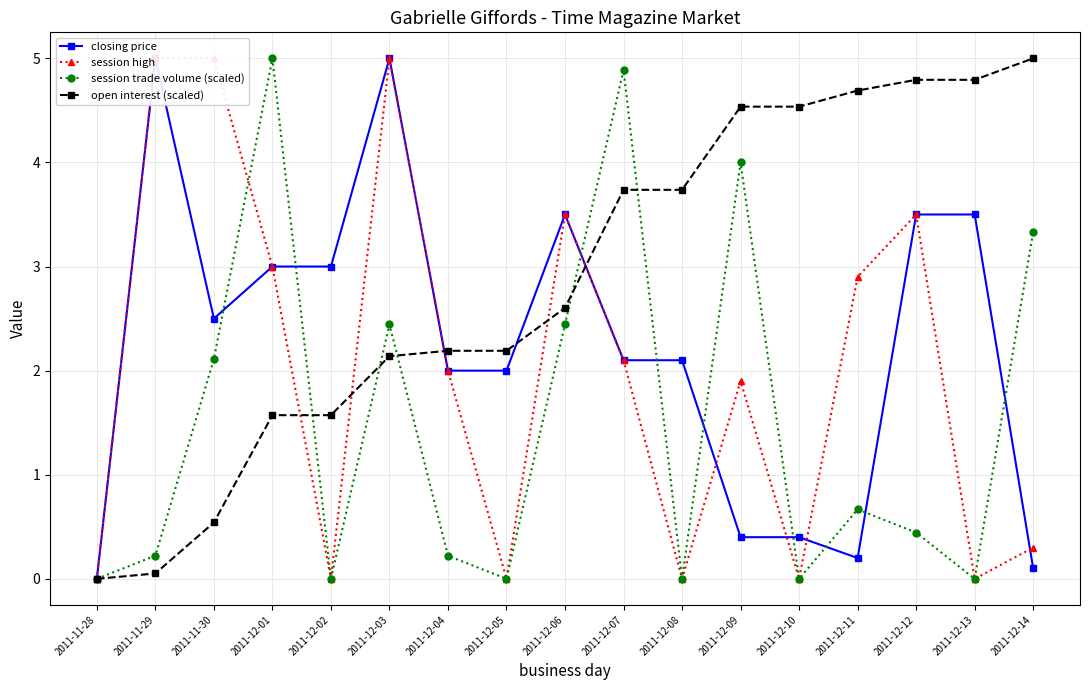

What is the maximum value for session trade volume (scaled)?

5.0